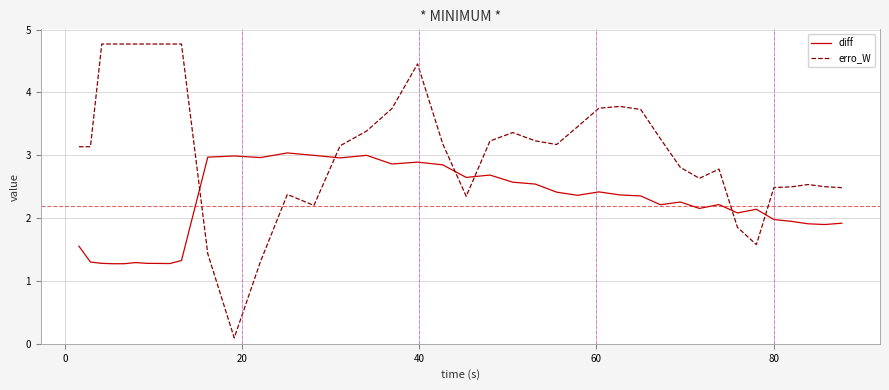

Which series has the largest range (max minus min)?

erro_W